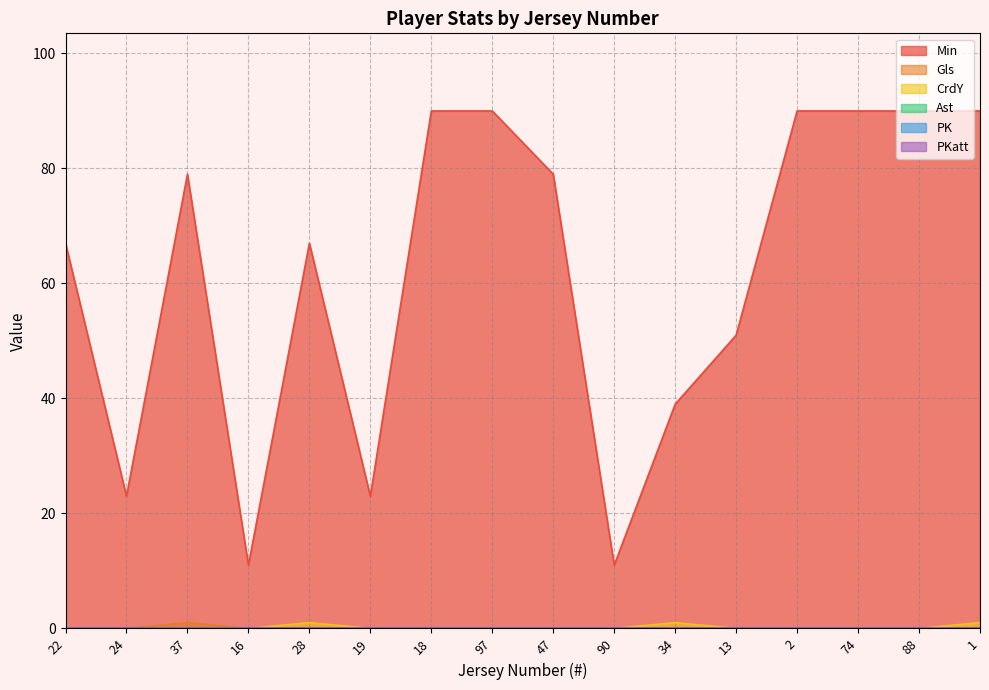

Which series has the largest total across all categories?

Min